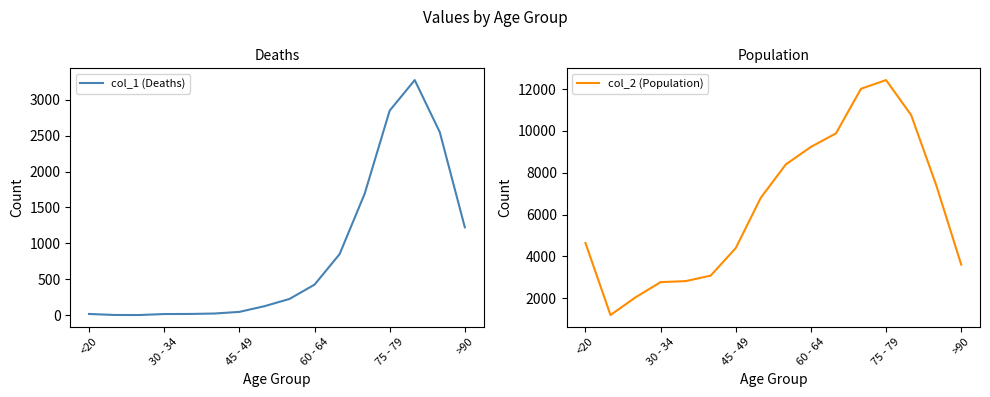

True or false: col_1 (Deaths) and col_2 (Population) cross at least once.

False